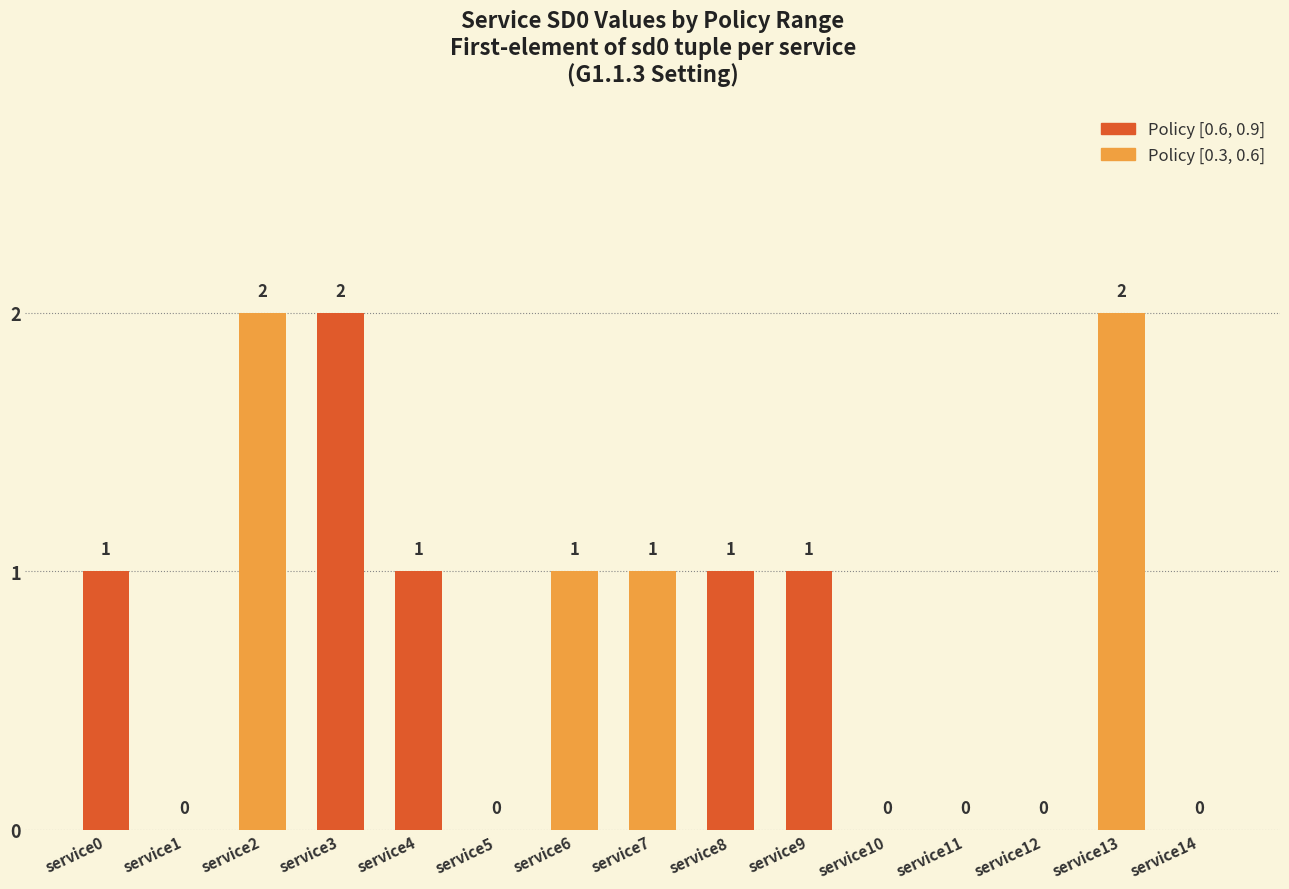

What is the maximum value shown in the chart?

2